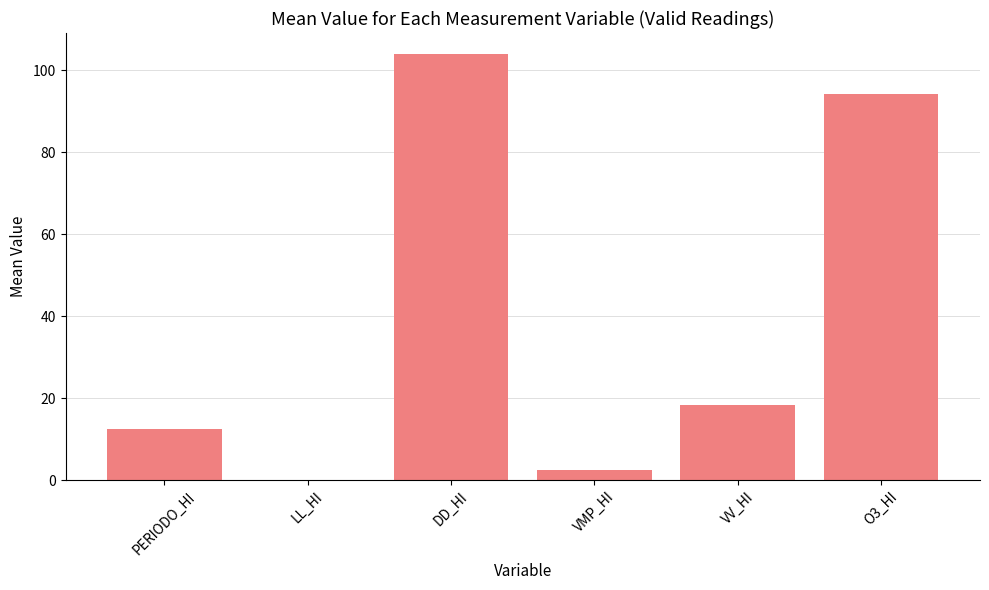

The value at PERIODO_HI is 12.5. True or false?

True